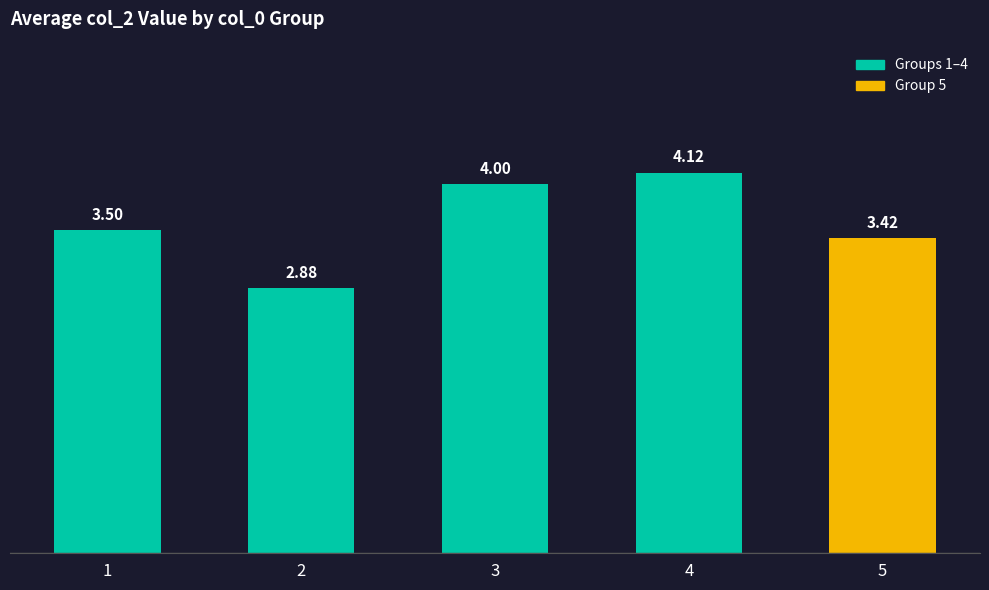

Which has a higher value, 4 or 2?

4